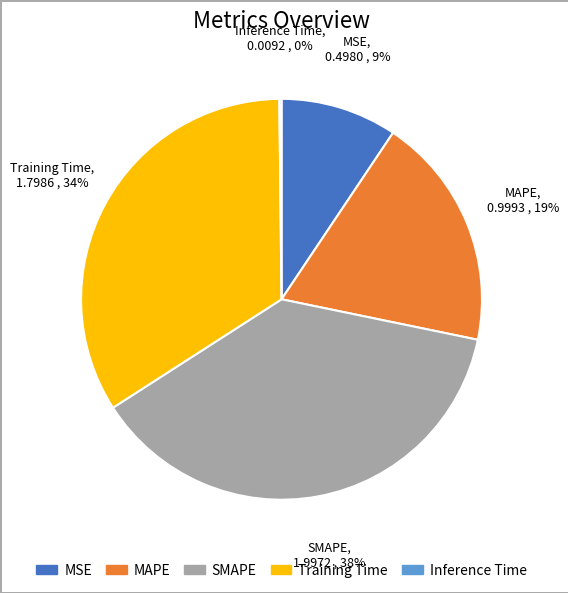

True or false: MAPE accounts for 19% of the total.

True